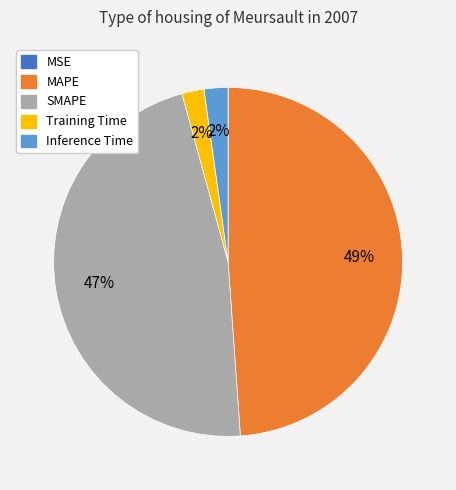

What is the largest slice in the pie chart?

MAPE